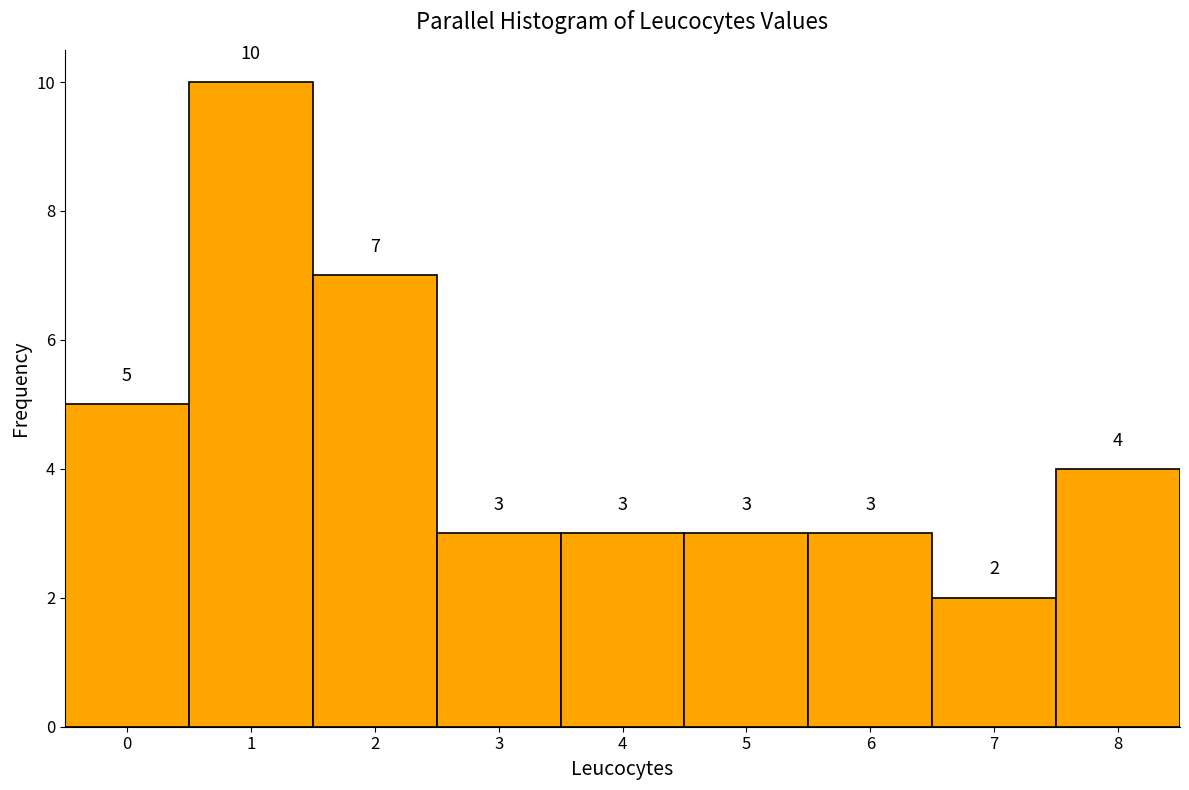

Reading left to right, transcribe this chart: for each bar, give the range it covers on the x-axis and its height.

-0.5 to 0.5: 5
0.5 to 1.5: 10
1.5 to 2.5: 7
2.5 to 3.5: 3
3.5 to 4.5: 3
4.5 to 5.5: 3
5.5 to 6.5: 3
6.5 to 7.5: 2
7.5 to 8.5: 4